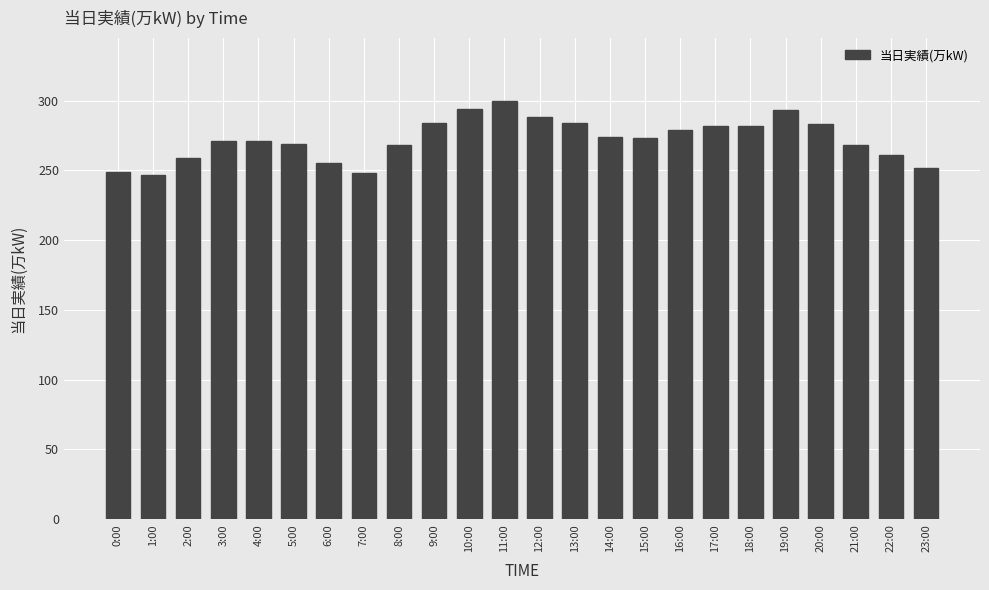

How many data points are less than 273?

12